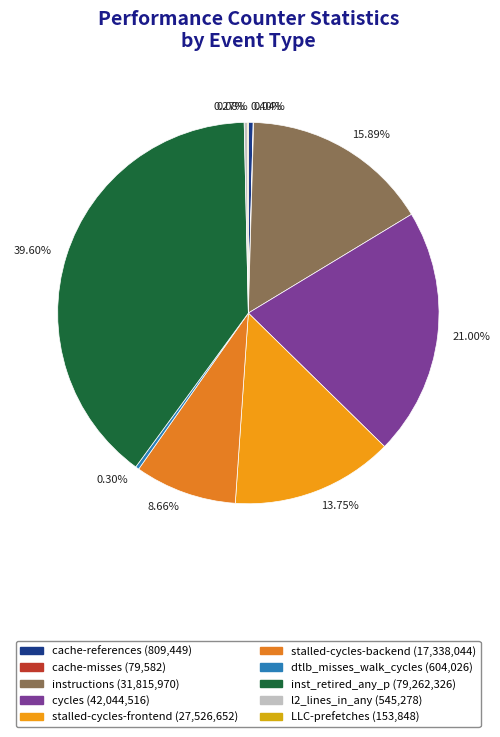

What is the change in value from dtlb_misses_walk_cycles to l2_lines_in_any?

-58748